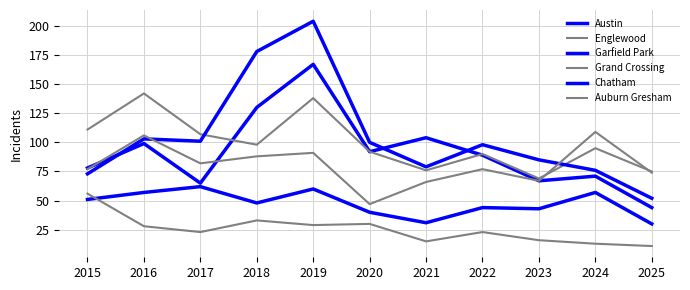

How many intersections are there between Grand Crossing and Austin?

2